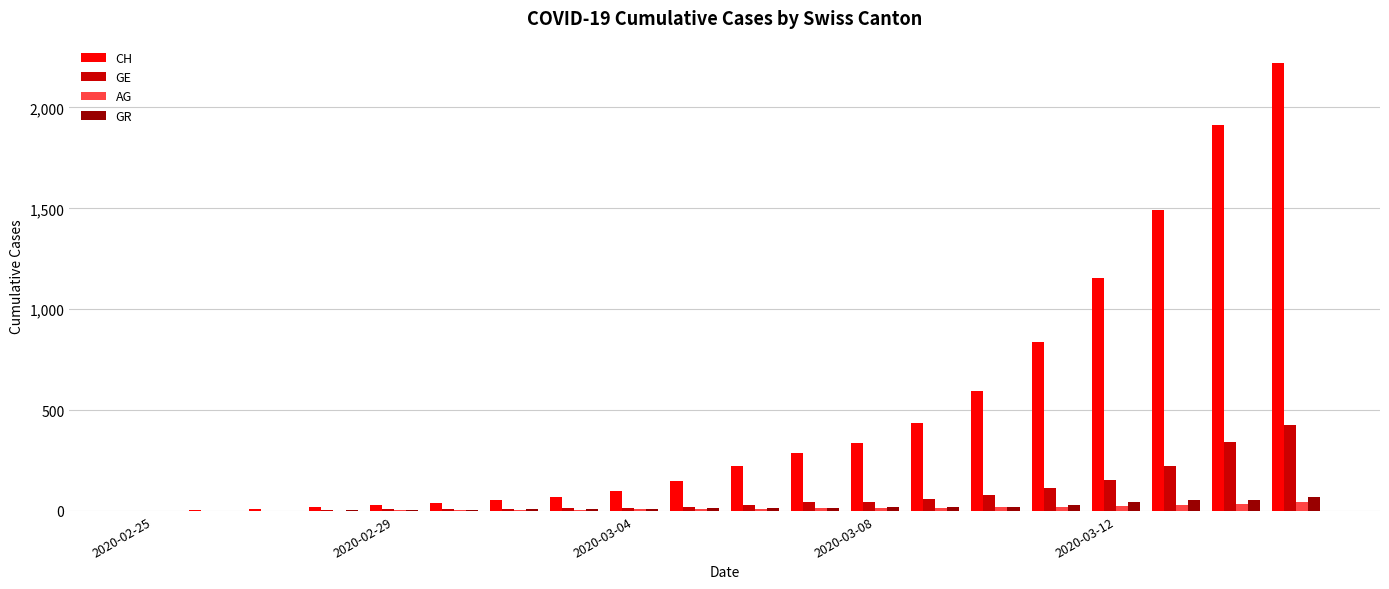

Which series has the largest total across all categories?

CH